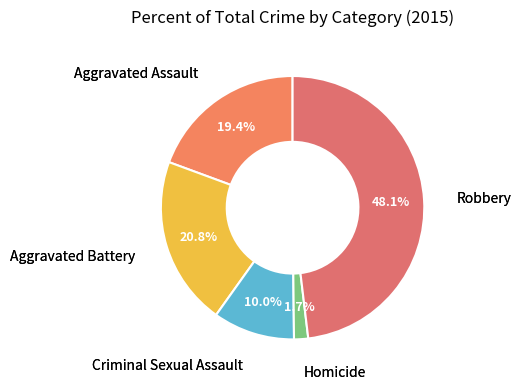

Rank the categories by value from highest to lowest.

Robbery, Aggravated Battery, Aggravated Assault, Criminal Sexual Assault, Homicide